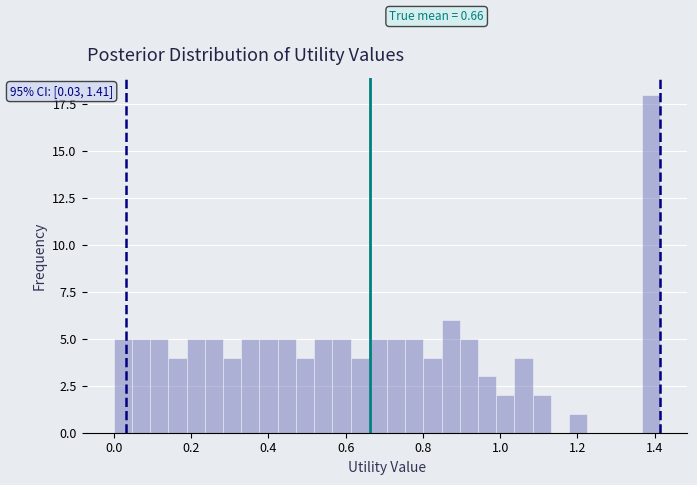

Read against the x-axis, roughly where is the centre of the tallest bar?

1.40